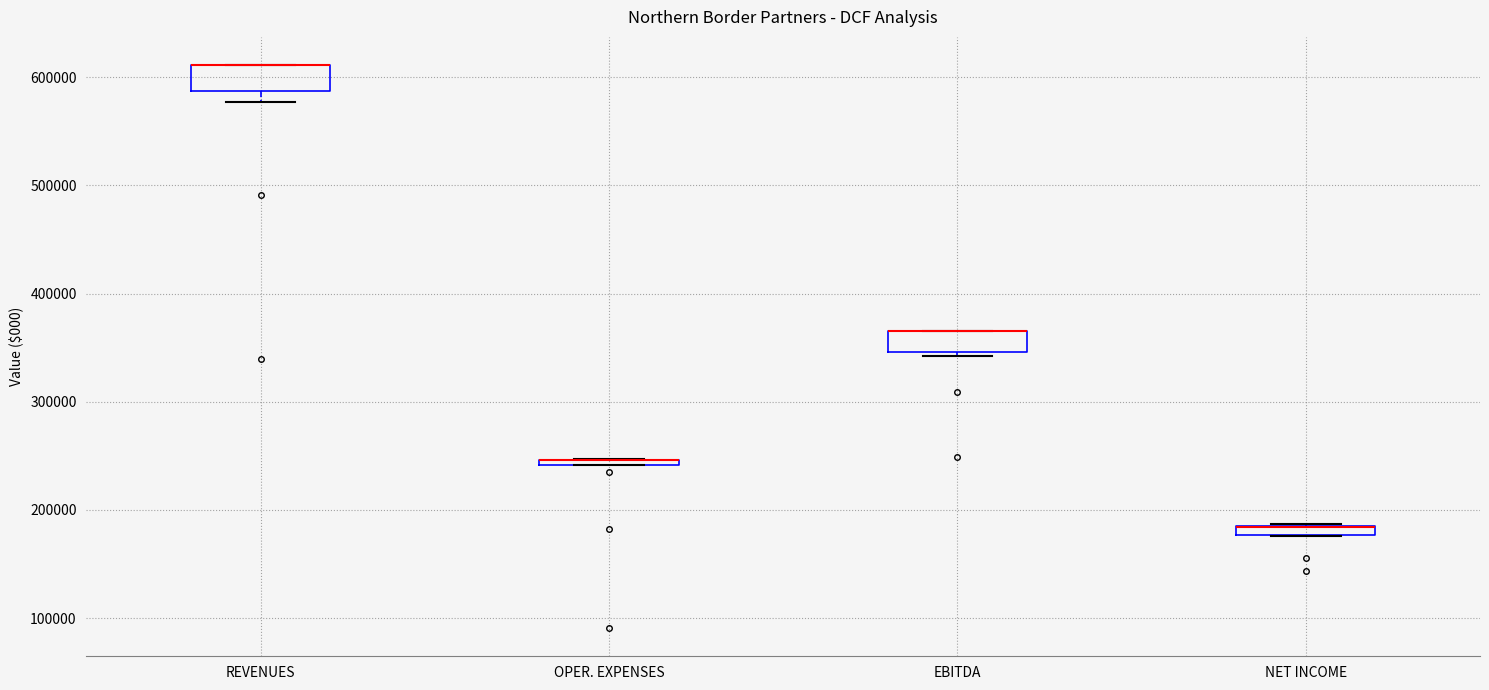

Where does the lower whisker of the box for REVENUES end on the y-axis? The values are not printed on the chart, so give them approximately, as read against the axis.

580000